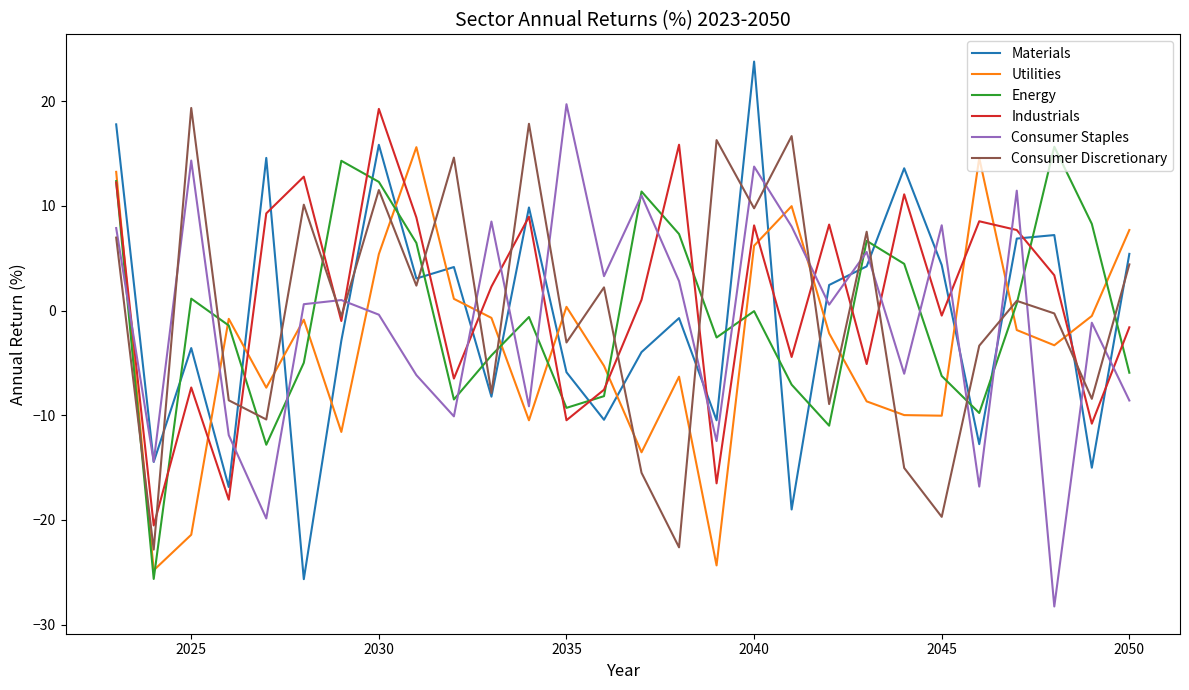

True or false: Utilities and Materials cross at least once.

True